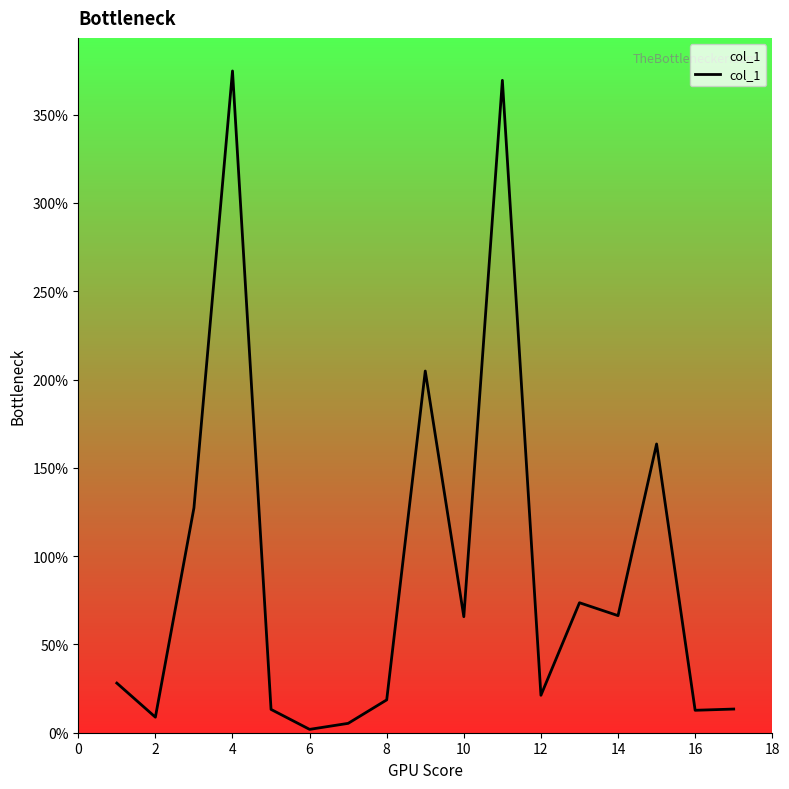

What is the difference between the maximum and minimum values?

372.8